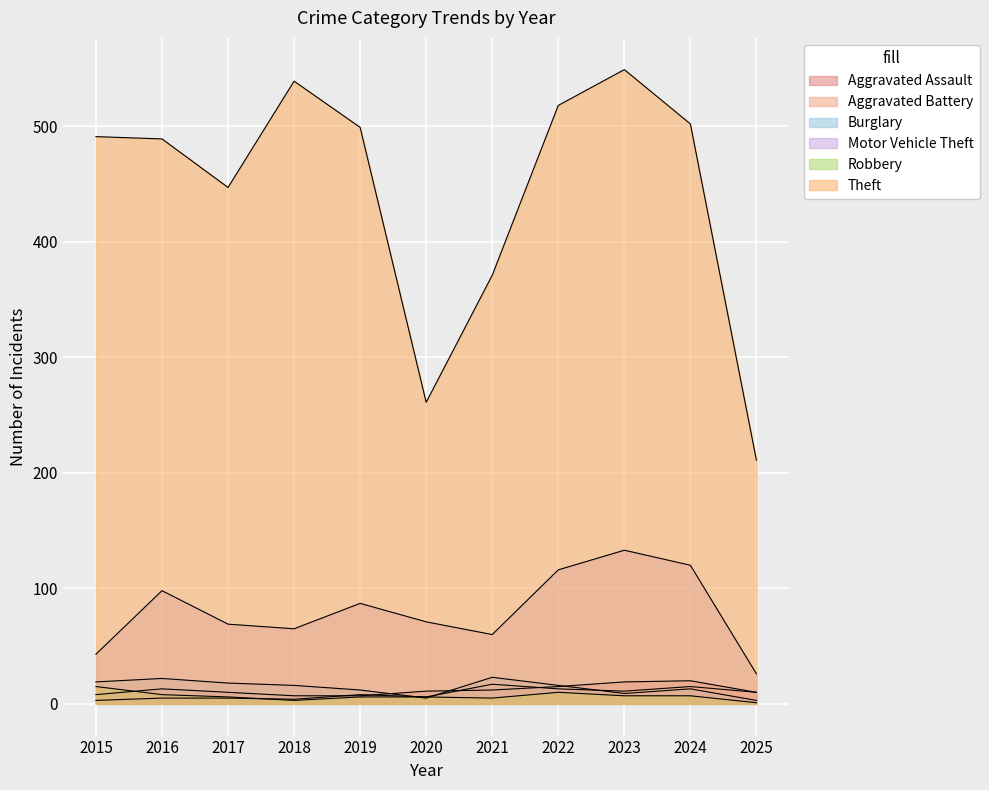

List the labels in order of Robbery value, smallest first.

2025, 2018, 2021, 2017, 2019, 2020, 2023, 2024, 2016, 2022, 2015